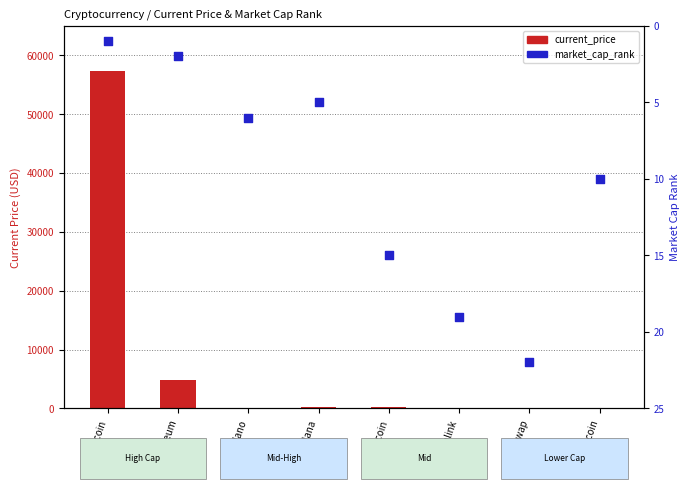

What are all the series names shown in the legend?

current_price, market_cap_rank